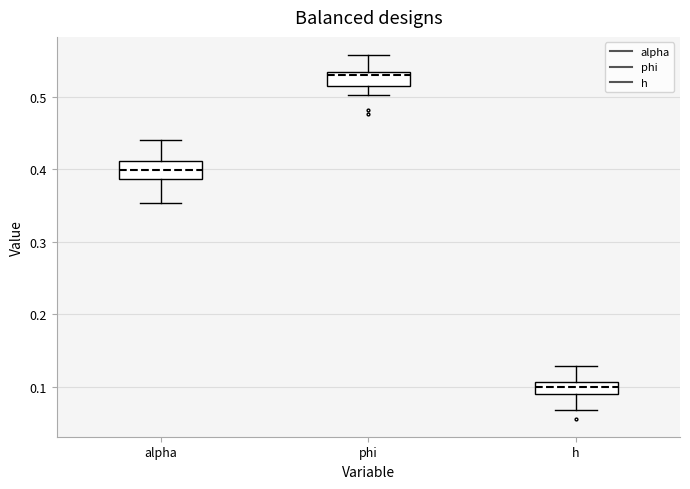

Reading left to right, transcribe this box plot: for each box, give where its median line is, the range the box spans, and where its two whiskers end, as read against the y-axis. The values are not printed on the chart, so give them approximately, as read against the axis.

alpha: median 0.40, box 0.39 to 0.41, whiskers 0.35 to 0.44
phi: median 0.53 (just below the box's upper edge), box 0.51 to 0.53, whiskers 0.50 to 0.56
h: median 0.10, box 0.09 to 0.11, whiskers 0.07 to 0.13